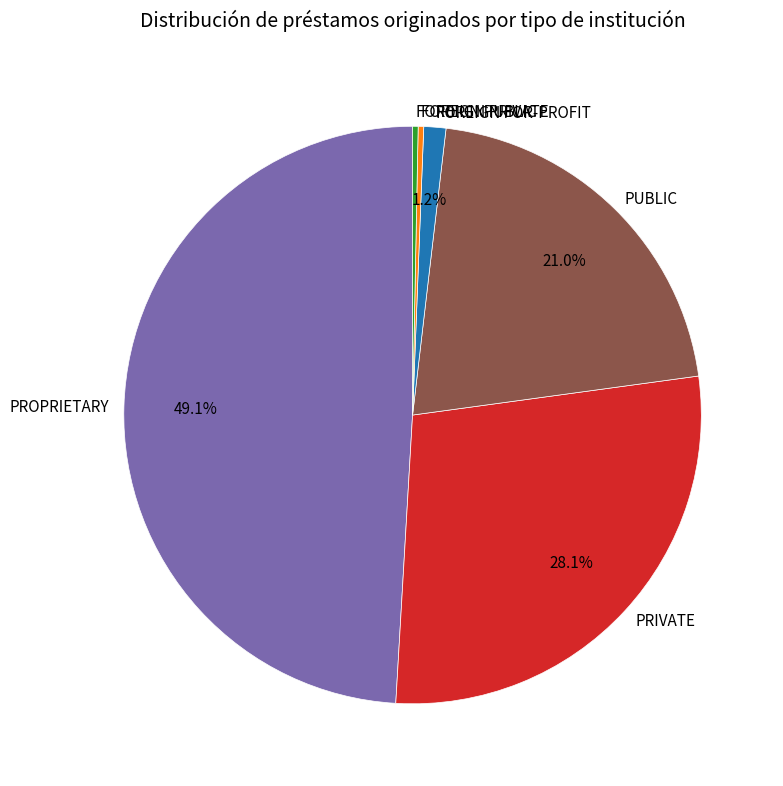

Which has a higher value, FOREIGN FOR-PROFIT or FOREIGN PRIVATE?

FOREIGN FOR-PROFIT